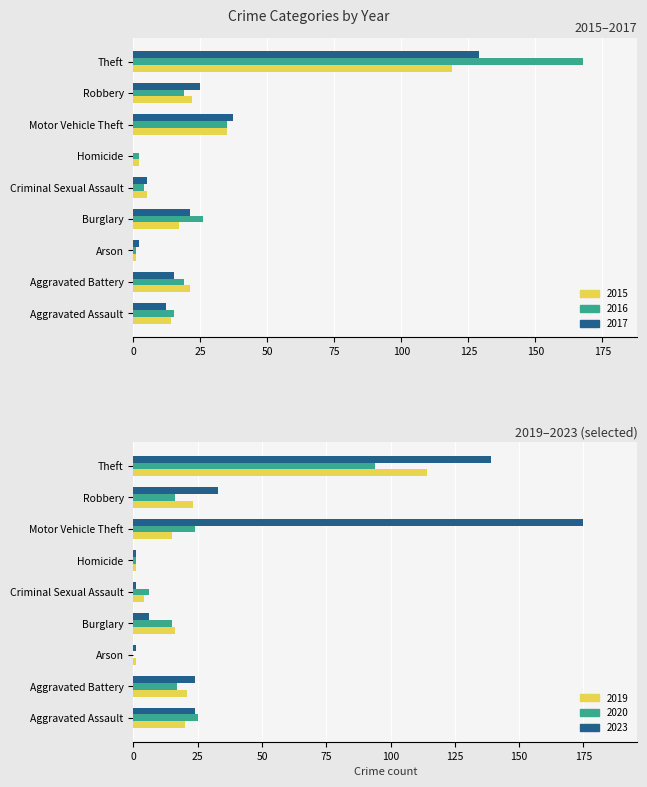

At how many categories does at least one series exceed 11?

6